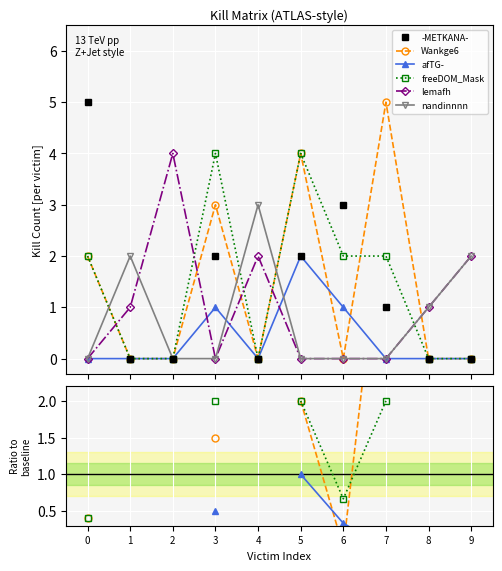

Is the value of afTG- at 8 greater than the value of -METKANA- at 7?

No